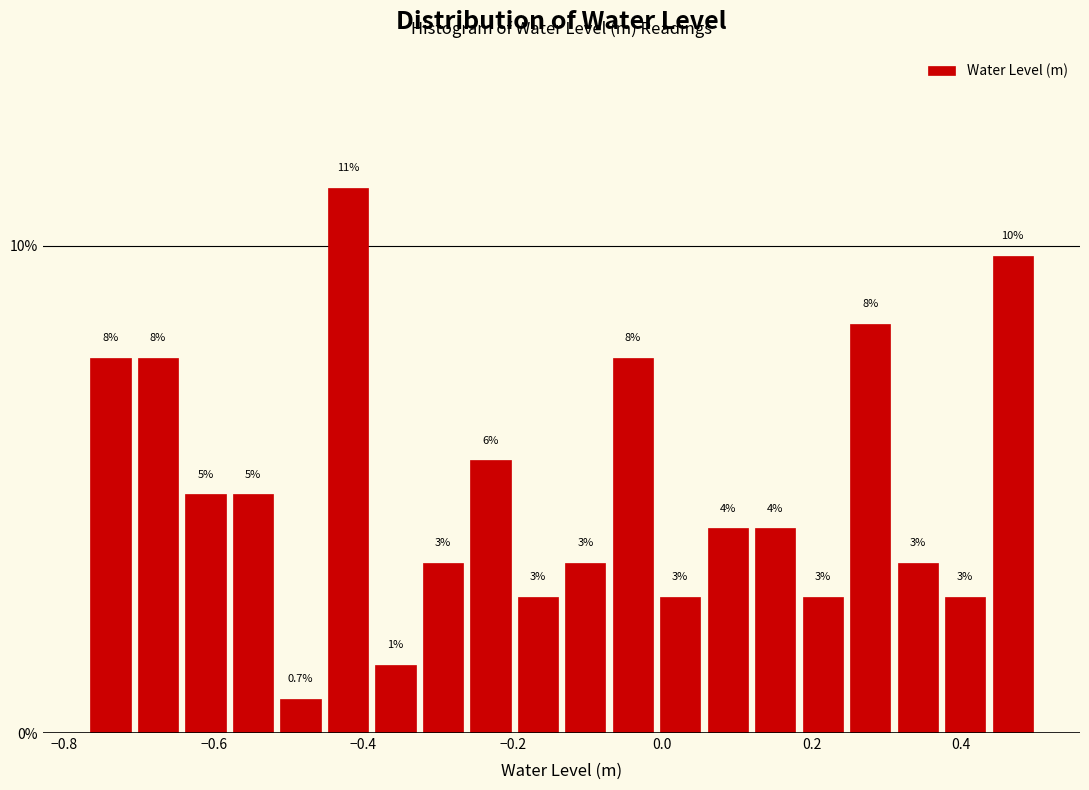

Around what value on the x-axis is the tallest bar? Give the approximate position of its centre, as read against the axis.

-0.42